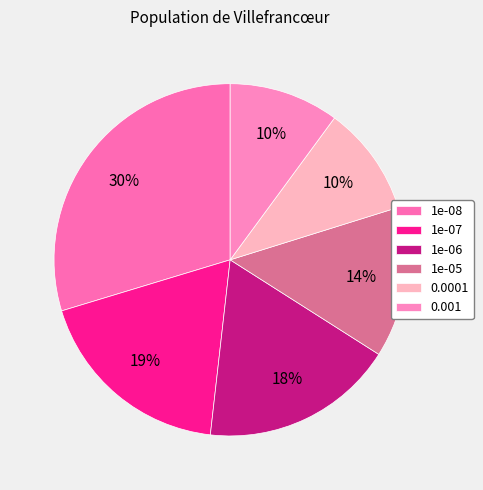

Is it true that 1e-07 is 19% of the pie?

True